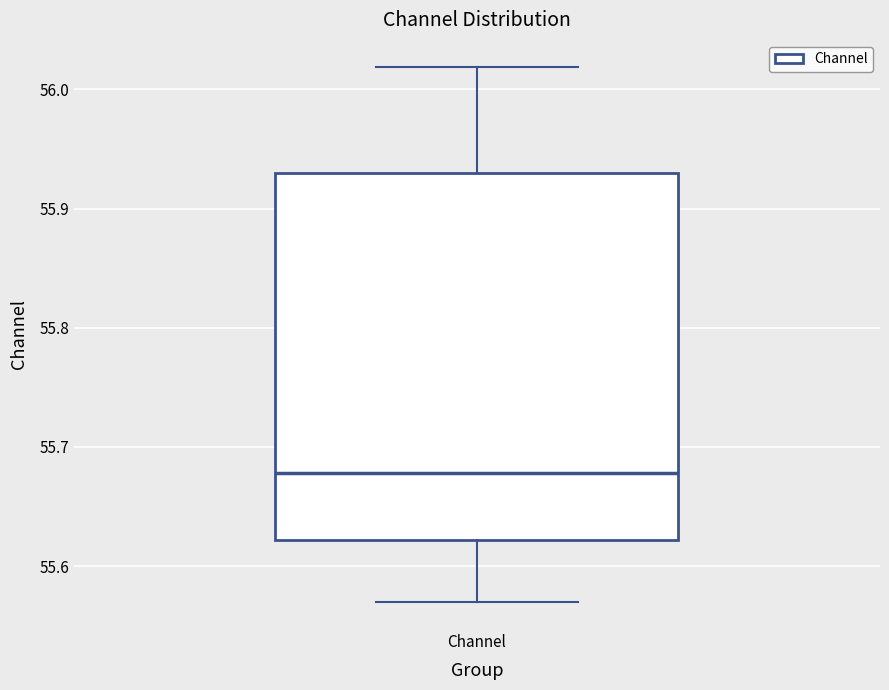

Read this box plot against the y-axis: the position of the median line, the range covered by the box, and the ends of both whiskers. The values are not printed on the chart, so give them approximately, as read against the axis.

median 55.68, box 55.62 to 55.93, whiskers 55.57 to 56.02